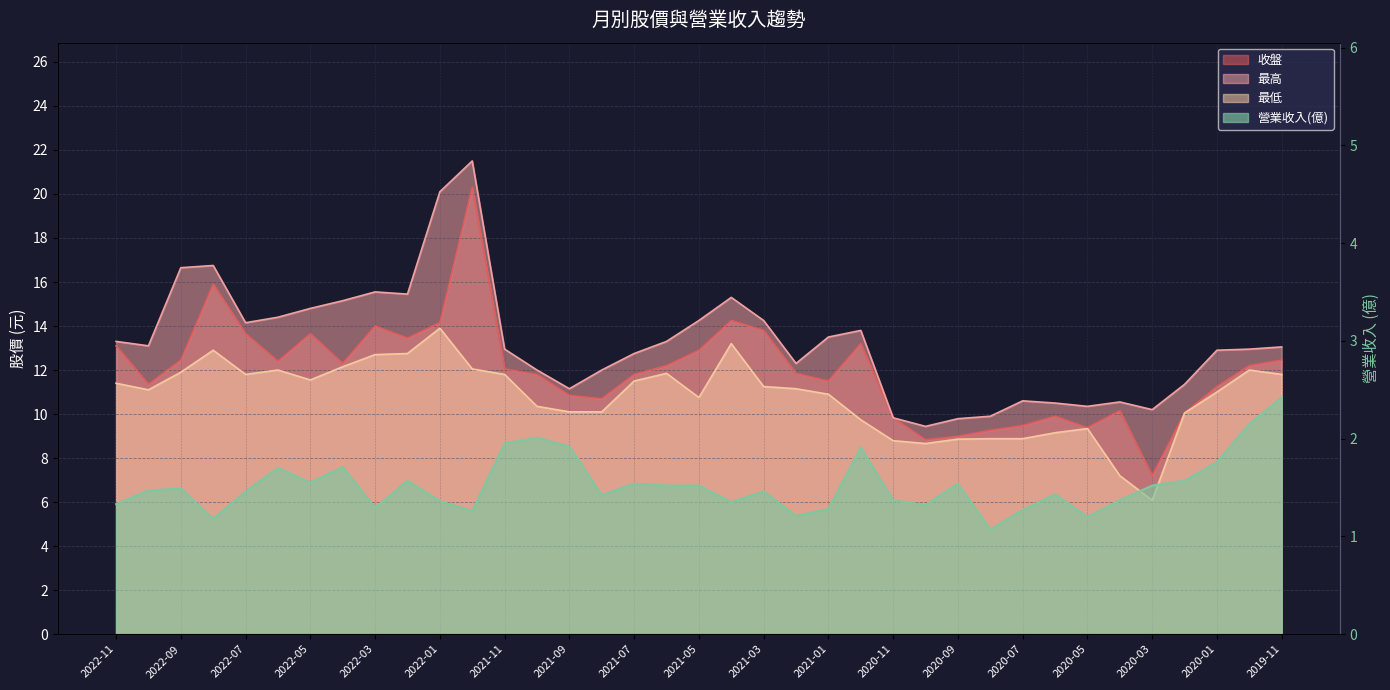

How many categories are shown in the chart?

37